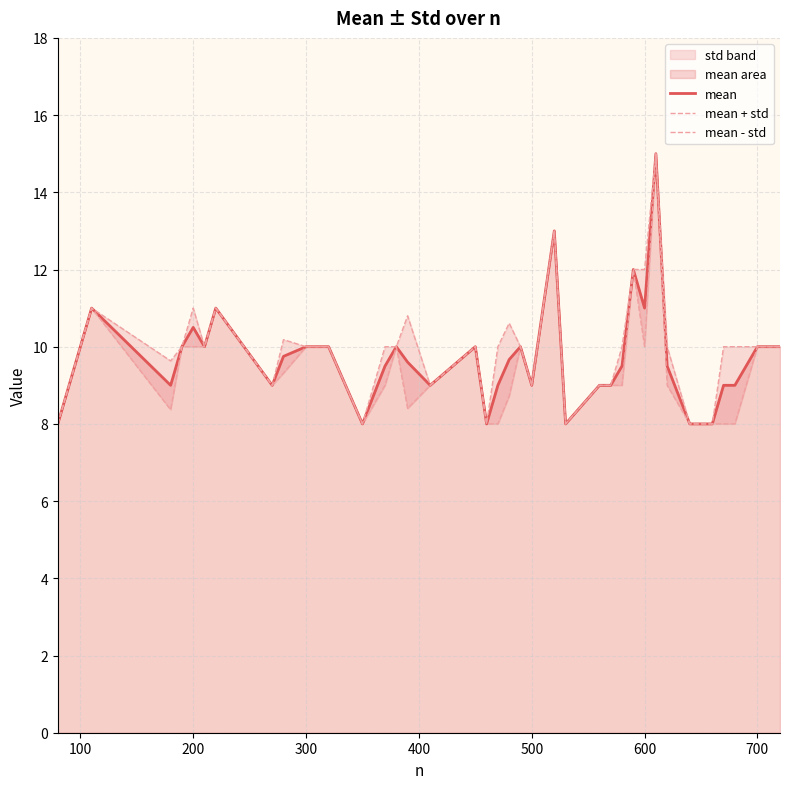

Reading left to right, transcribe all the data shown in this chart.

mean: 8.0	9.0	10.0	11.0	9.0	10.0	10.5	10.0	11.0	9.0	9.8	10.0	10.0	10.0	8.0	9.5	10.0	9.6	9.0	10.0	8.0	9.0	9.7	10.0	9.0	13.0	8.0	9.0	9.0	9.5	12.0	11.0	15.0	9.5	8.0	8.0	9.0	9.0	10.0	10.0
mean + std: 8.0	9.0	10.0	11.0	9.6	10.0	11.0	10.0	11.0	9.0	10.2	10.0	10.0	10.0	8.0	10.0	10.0	10.8	9.0	10.0	8.0	10.0	10.6	10.0	9.0	13.0	8.0	9.0	9.0	10.0	12.0	12.0	15.0	10.0	8.0	8.0	10.0	10.0	10.0	10.0
mean - std: 8.0	9.0	10.0	11.0	8.4	10.0	10.0	10.0	11.0	9.0	9.3	10.0	10.0	10.0	8.0	9.0	10.0	8.4	9.0	10.0	8.0	8.0	8.7	10.0	9.0	13.0	8.0	9.0	9.0	9.0	12.0	10.0	15.0	9.0	8.0	8.0	8.0	8.0	10.0	10.0